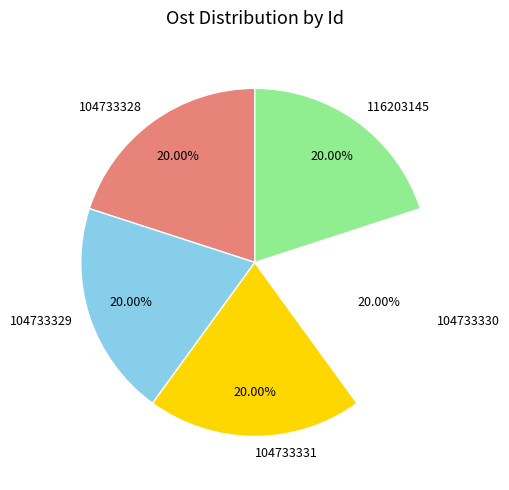

To the nearest percent, what percentage of the pie is 104733329?

20%